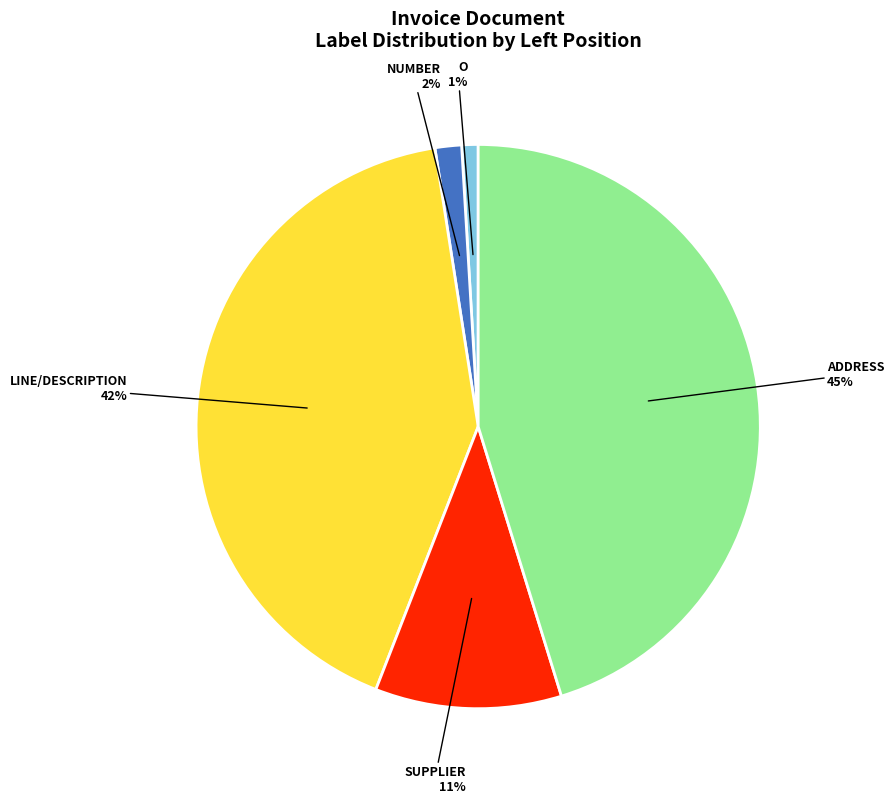

To the nearest percent, what is the difference between the largest and smallest slice percentages?

44%